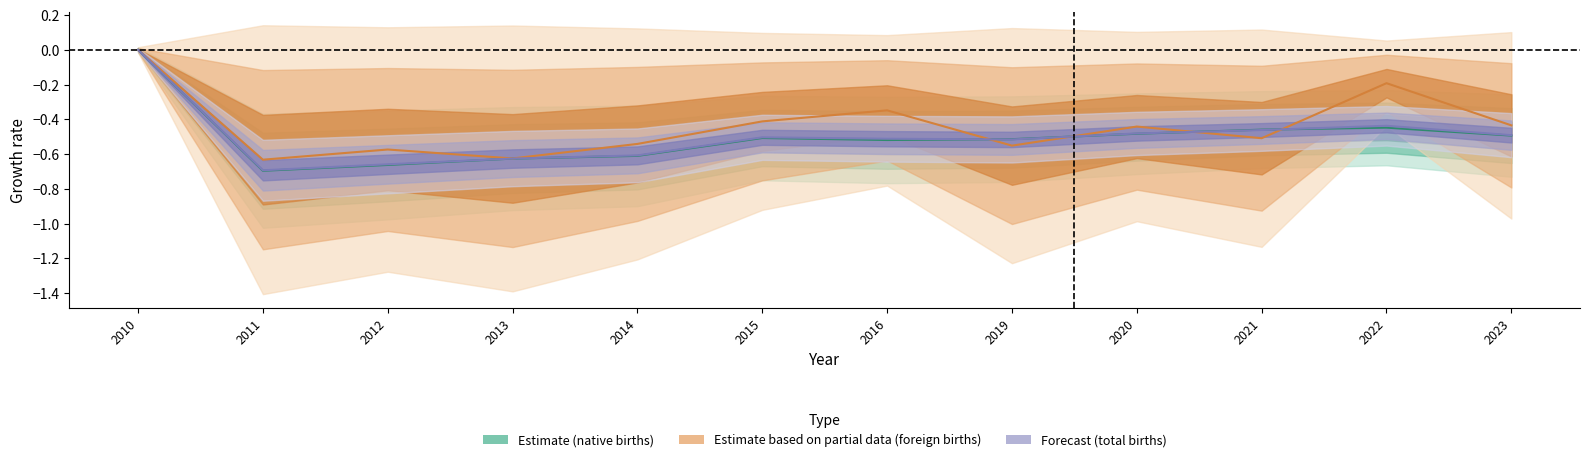

How many intersections are there between cbr_bir_total and cbr_bir_native?

4